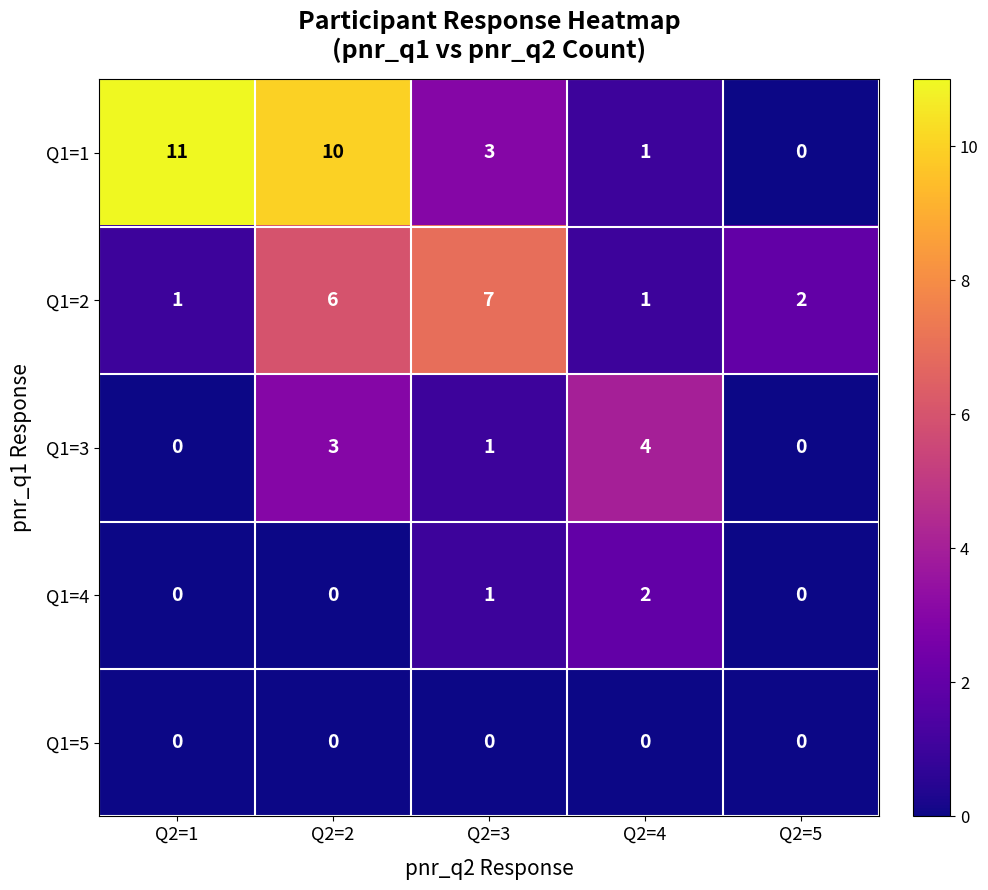

At which category is the sum across all series the highest?

Q2=2